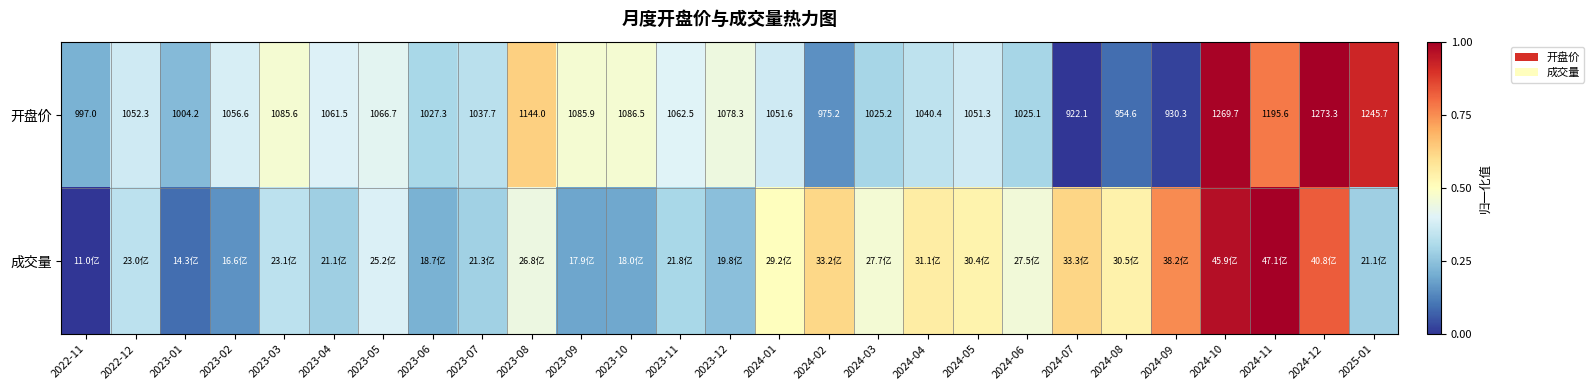

What is the maximum value for 开盘价?

1.0